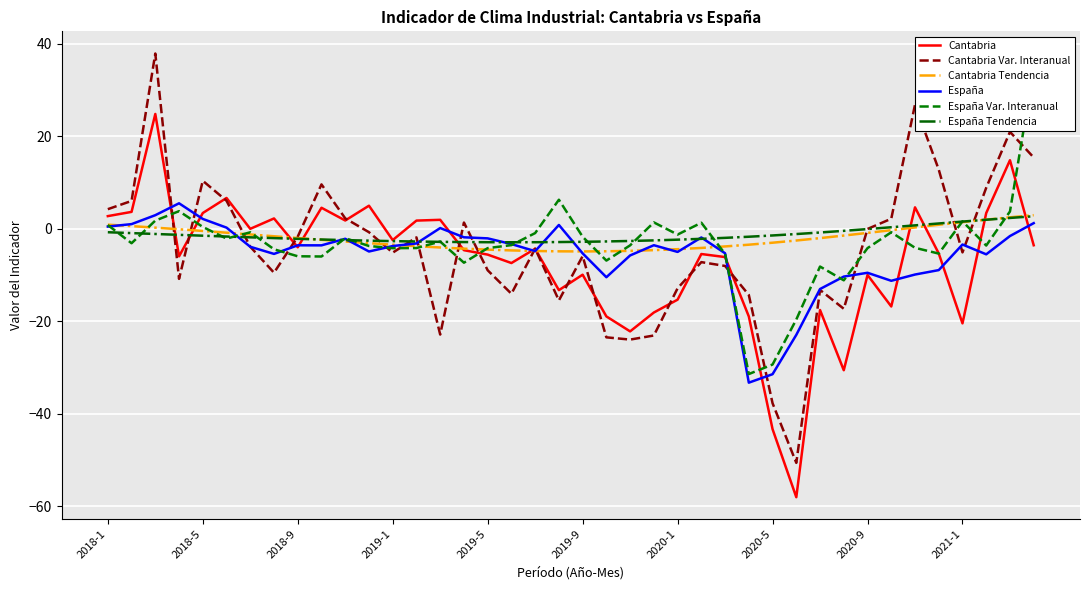

Rank the series at 29 from highest to lowest value.

España Tendencia, Cantabria Tendencia, España Var. Interanual, España, Cantabria Var. Interanual, Cantabria